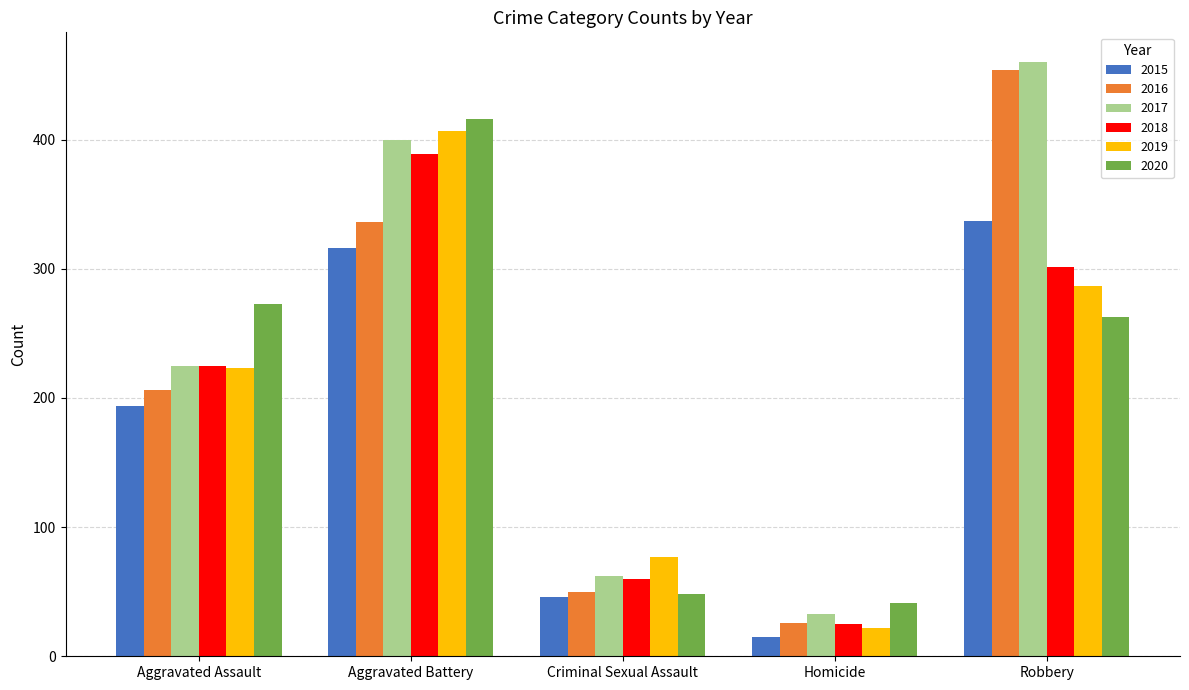

What is the difference between the maximum and minimum values in the 2017 series?

427